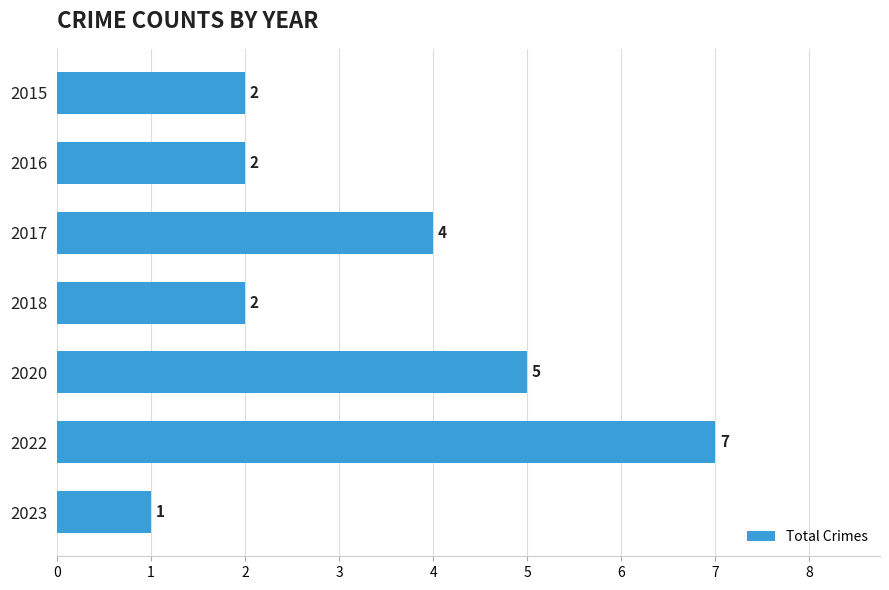

How many bars are there in total?

7